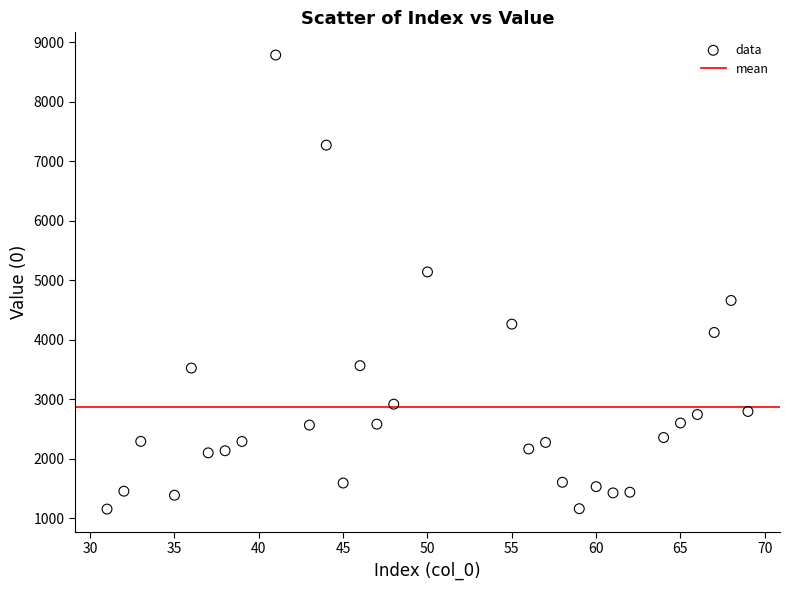

What Y value in the scatter plot is closest to 4968?

5138.2